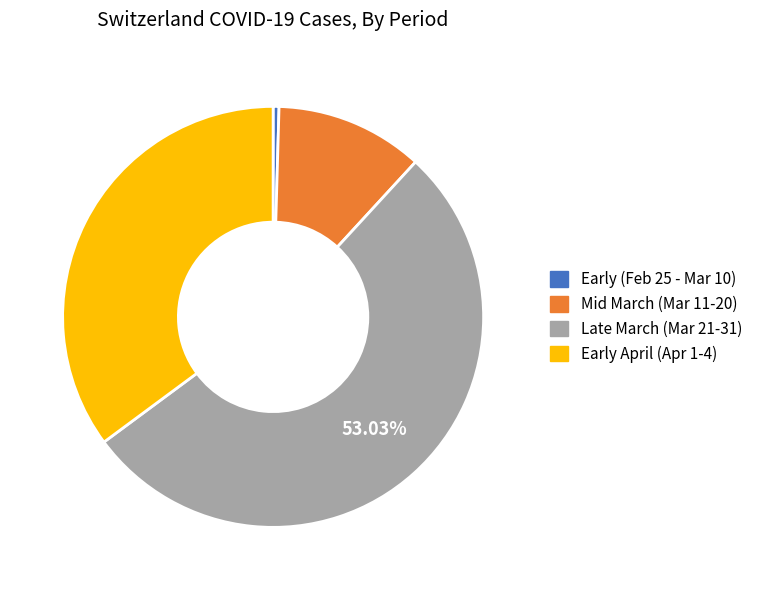

Is there any slice that represents more than half of the pie?

Yes